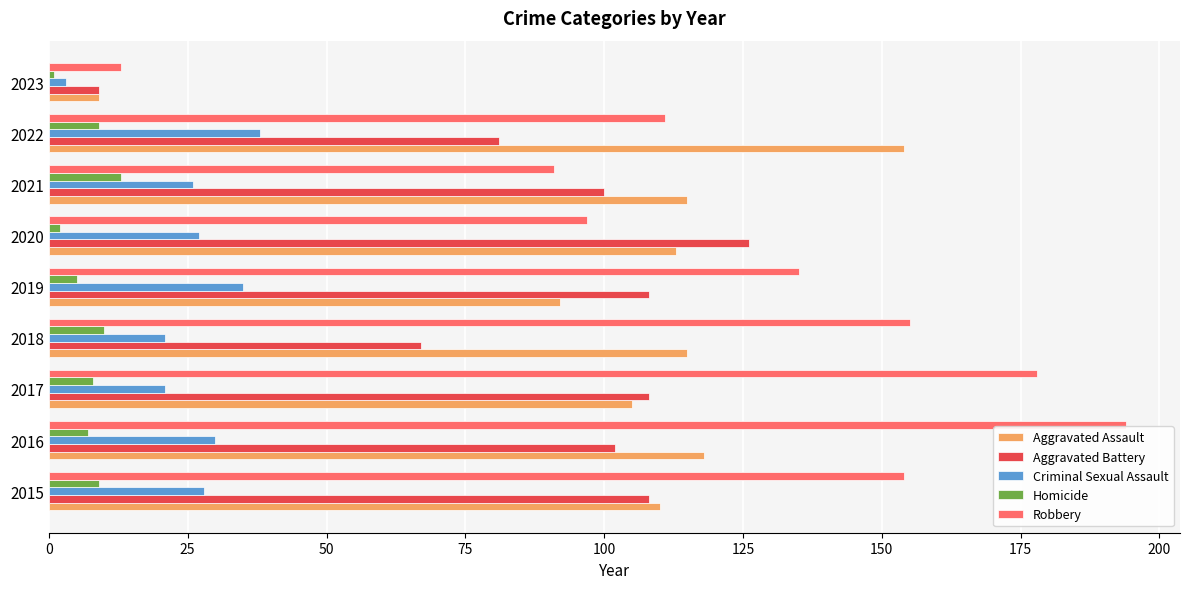

True or false: Criminal Sexual Assault has a value of 10 at 2022.

False